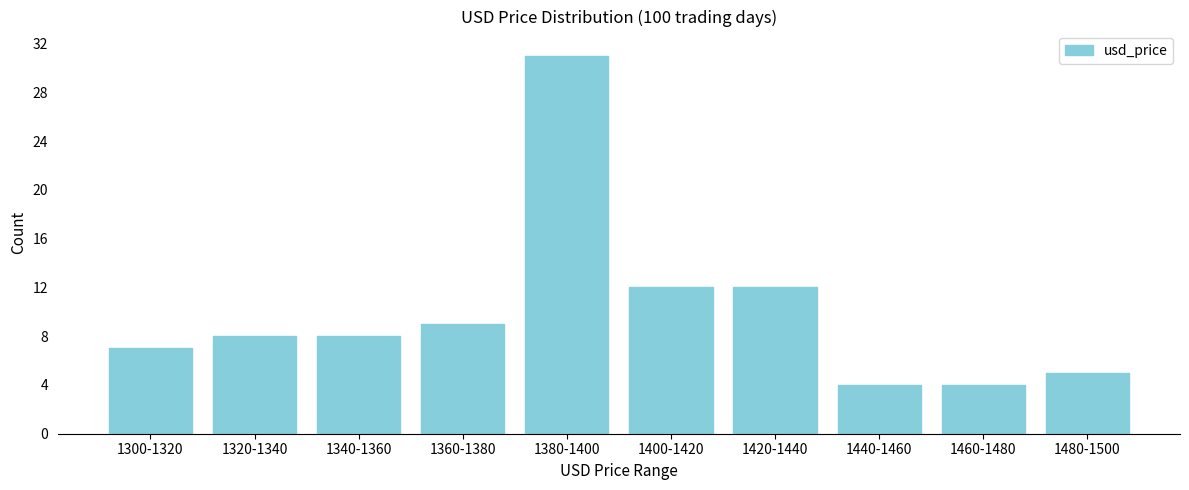

Reading left to right, list all the values displayed in this chart.

7	8	8	9	31	12	12	4	4	5